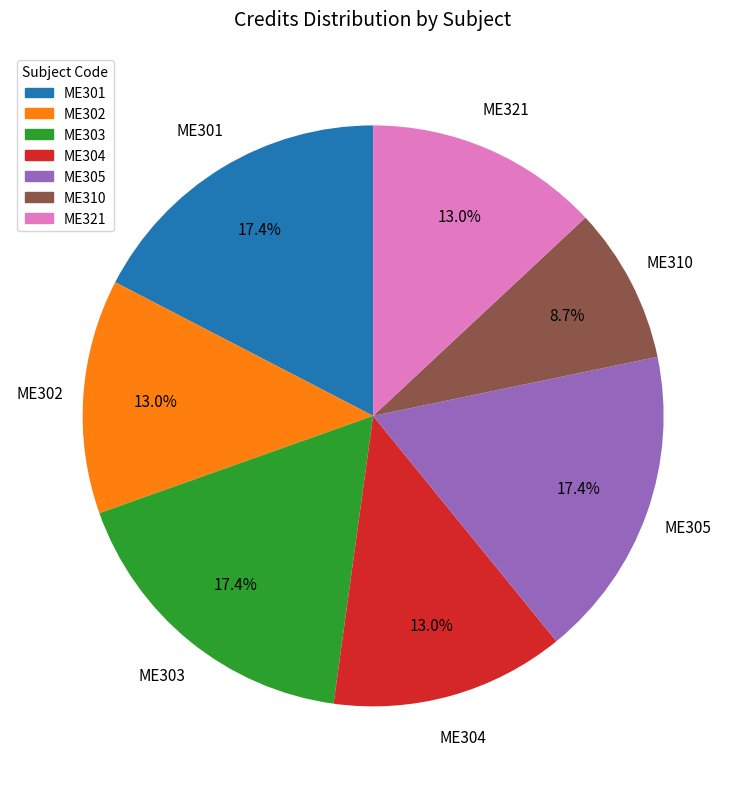

What is the smallest slice in the pie chart?

ME310